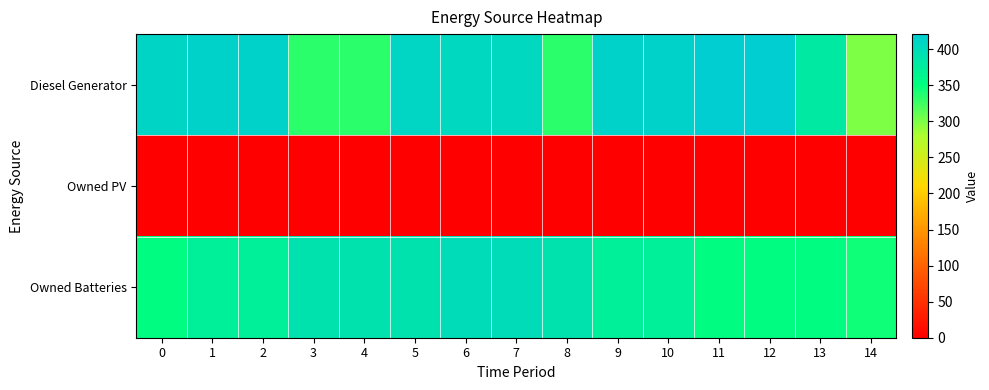

Reading left to right, what are all the values shown in this chart?

Diesel Generator: 0=411	1=413	2=413	3=333	4=333	5=408	6=406	7=406	8=333	9=413	10=413	11=421	12=421	13=380	14=300
Owned PV: 0=0	1=0	2=0	3=0	4=0	5=0	6=0	7=0	8=0	9=0	10=0	11=0	12=0	13=0	14=0
Owned Batteries: 0=353	1=372	2=372	3=391	4=391	5=391	6=399	7=399	8=391	9=372	10=372	11=353	12=353	13=353	14=345